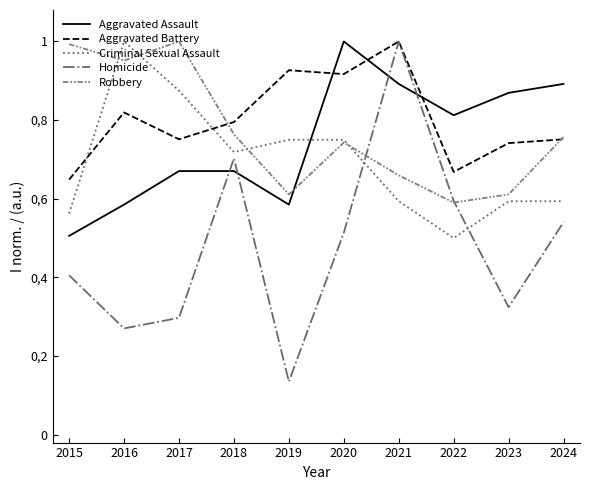

What is the sum of the Homicide values at 2020 and 2017?

0.8